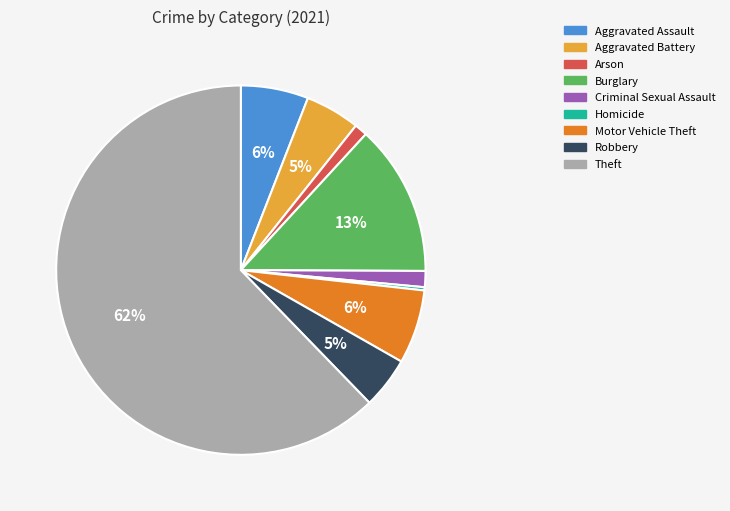

Which slice represents more than half of the pie?

Theft